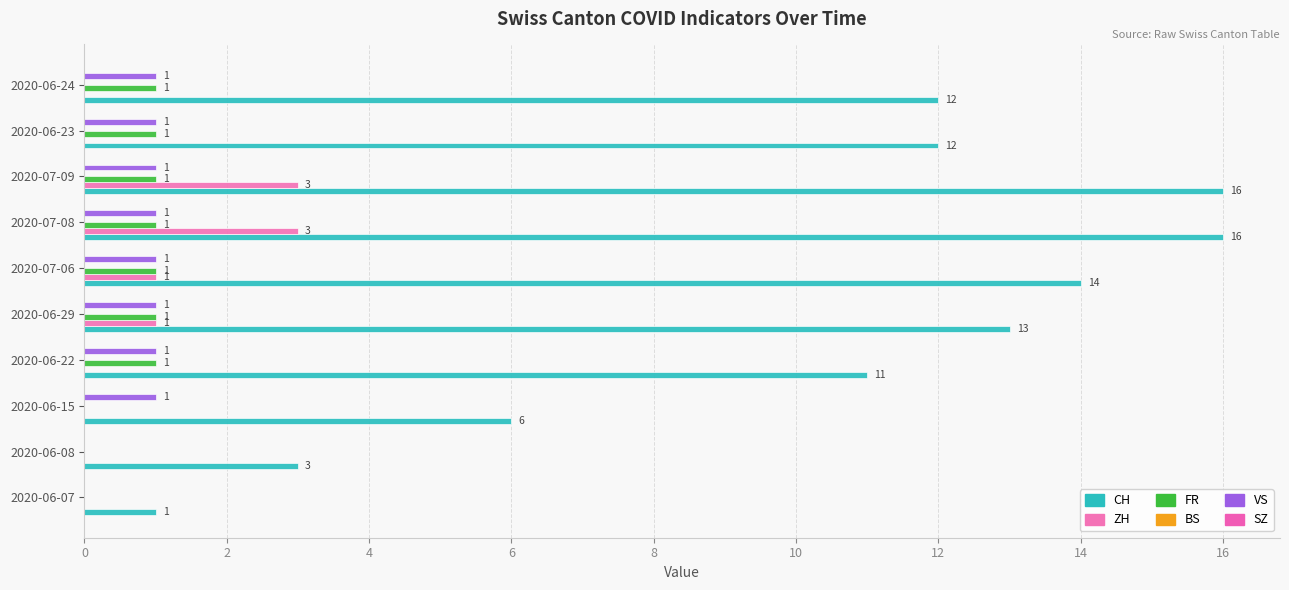

Which series has the largest range (max minus min)?

CH